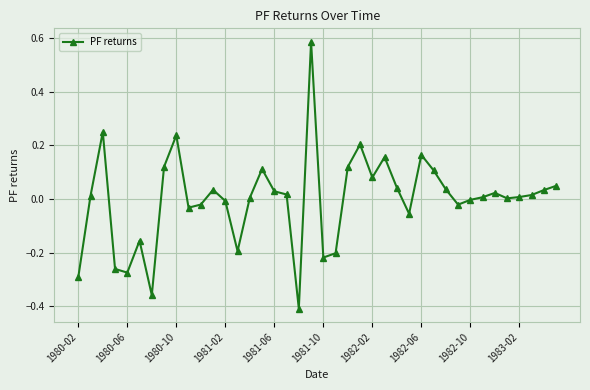

How many lines are shown in the chart?

1